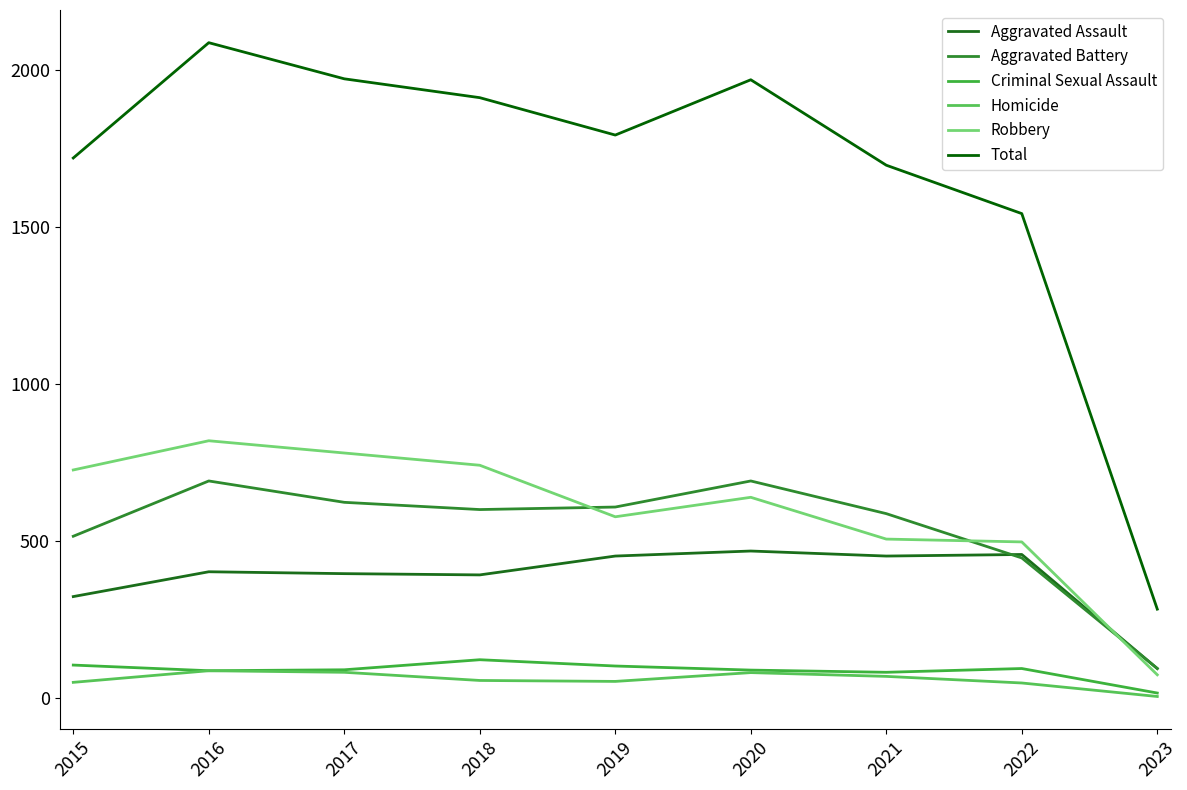

At which label does Criminal Sexual Assault reach its peak?

2018